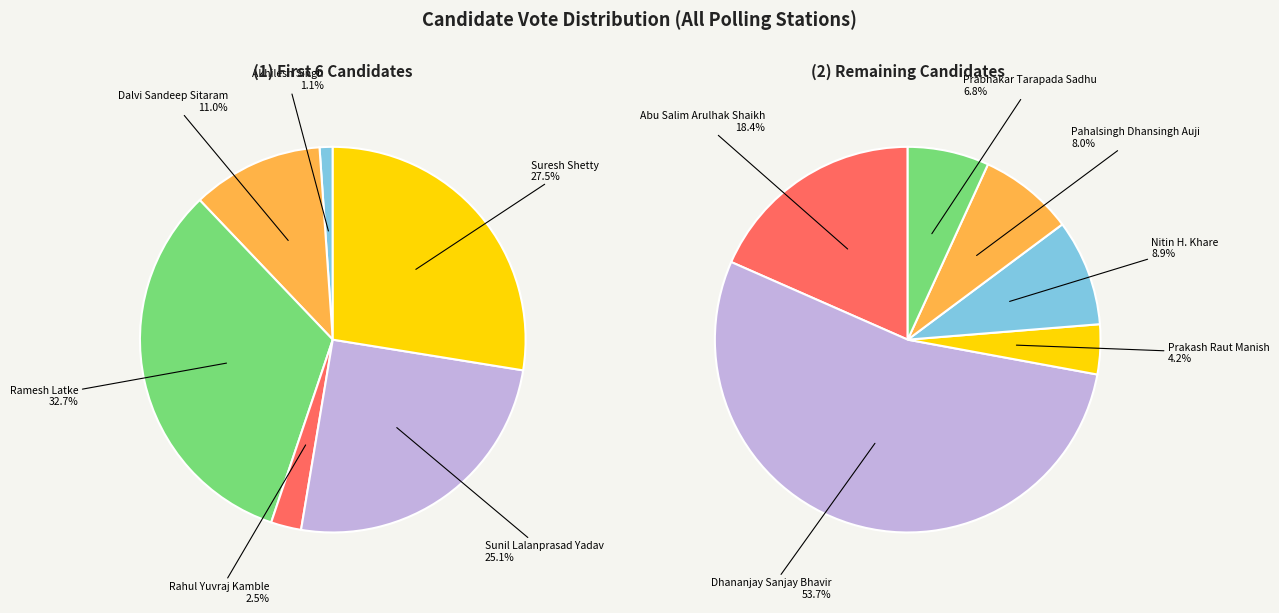

How many segments does this pie chart have?

12